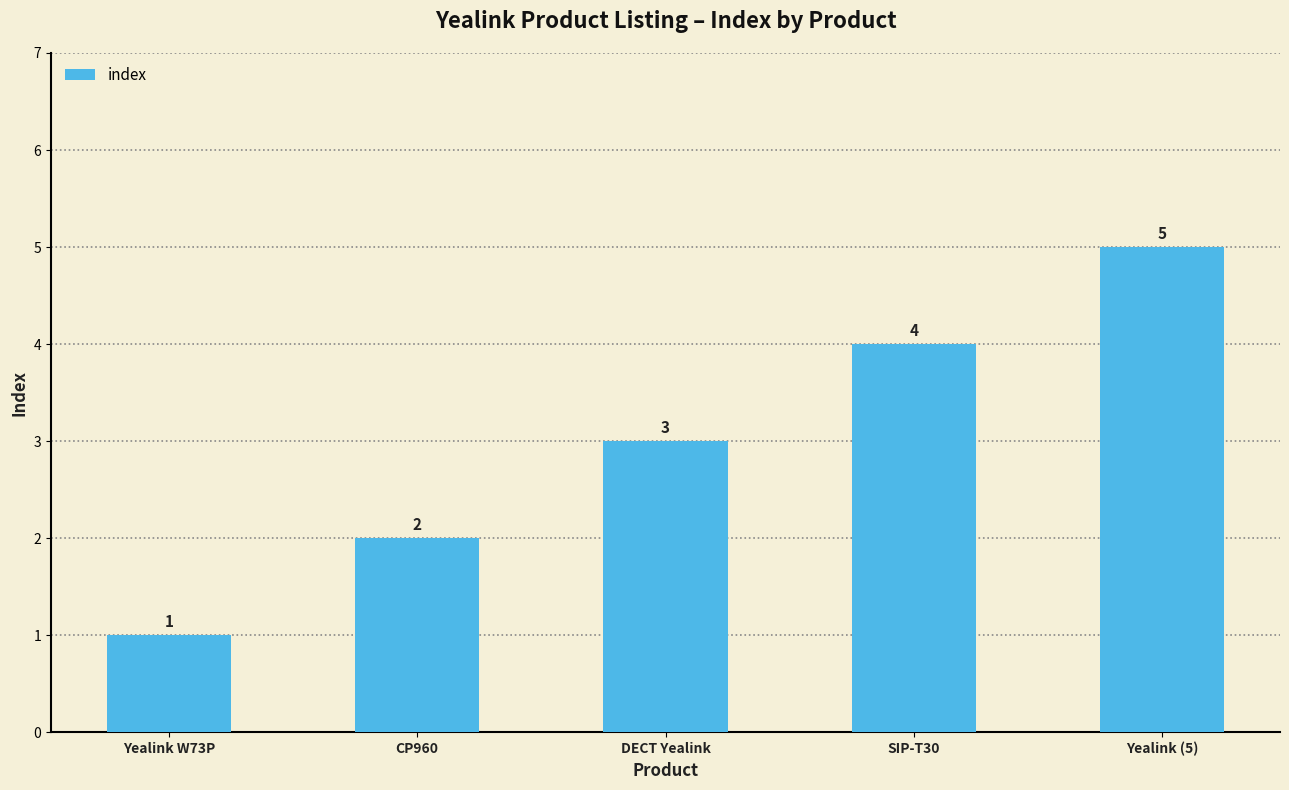

What is the difference between the maximum and minimum values?

4